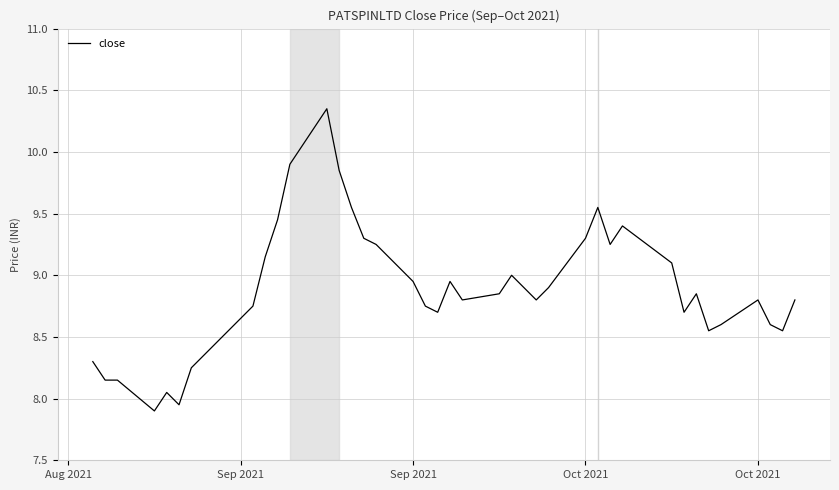

What is the minimum value shown in the chart?

7.9